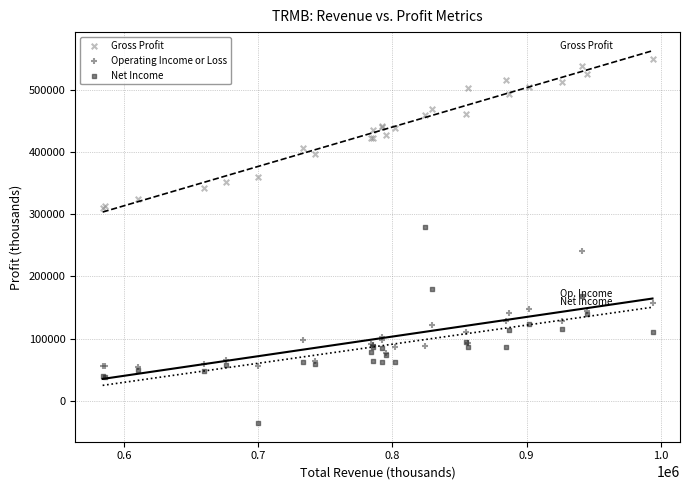

What are all the series names shown in the legend?

Gross Profit, Operating Income or Loss, Net Income